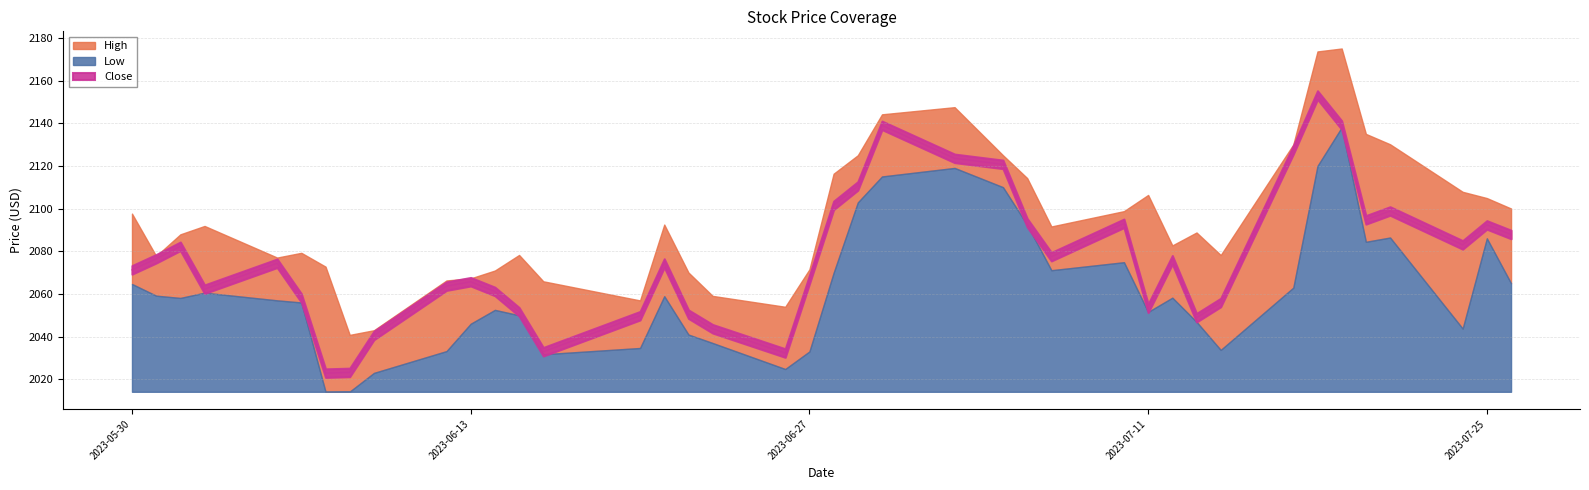

What is the value of the Close point at the 4th from the left?

2062.2